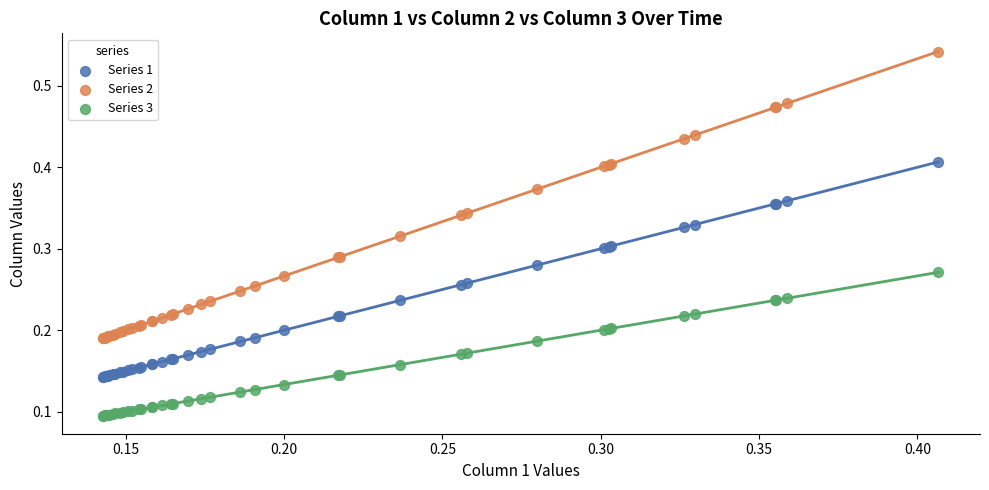

Which series has the widest spread of Y values?

Series 2